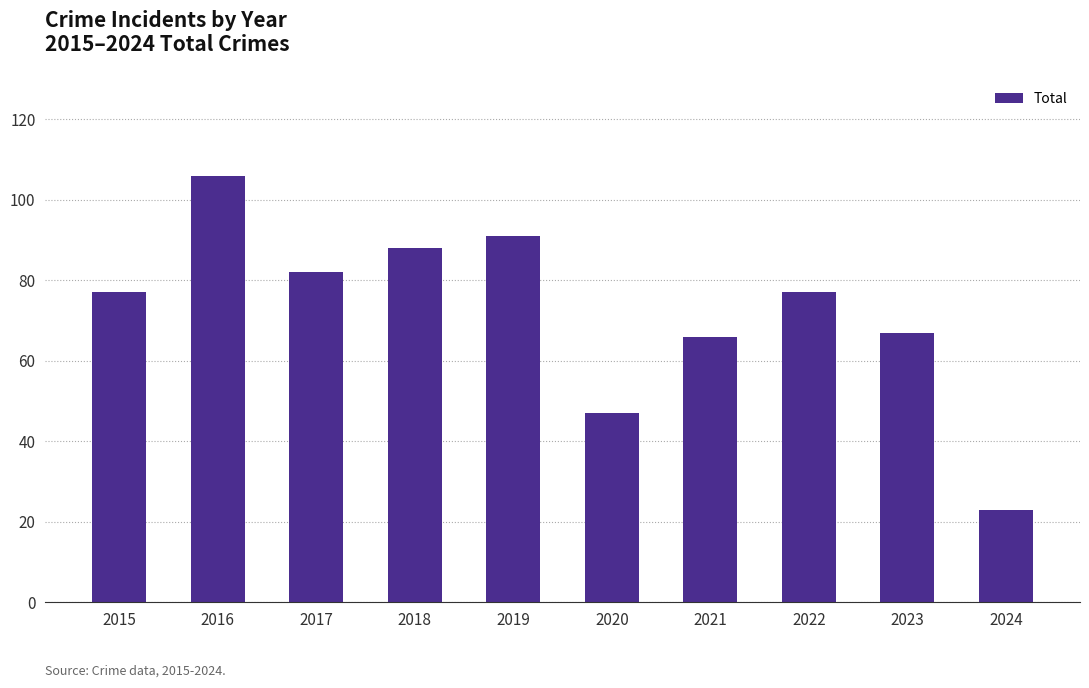

What is the greatest value displayed?

106